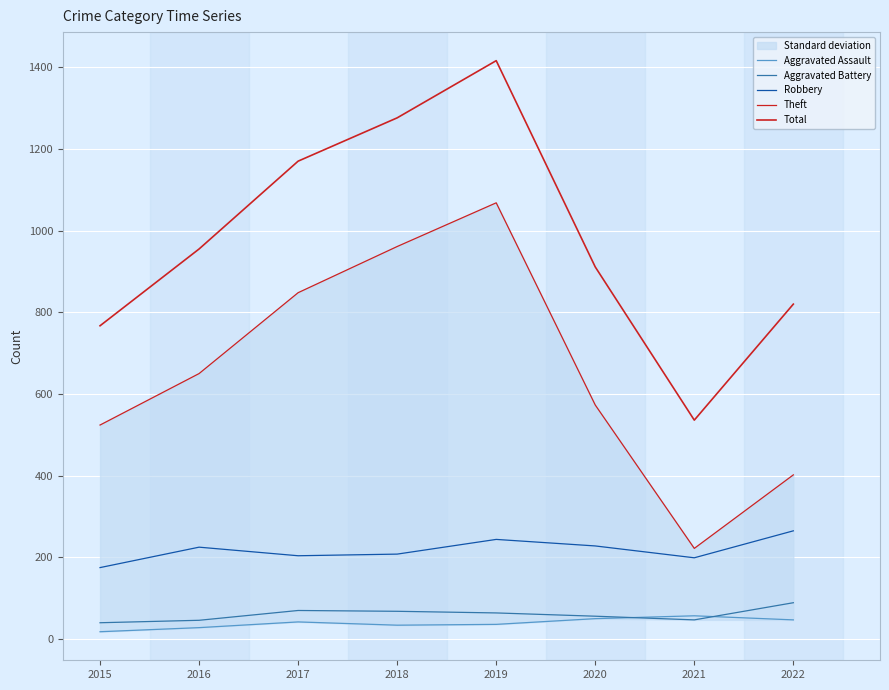

Rank the series by their maximum value, from lowest to highest.

Aggravated Assault, Aggravated Battery, Robbery, Theft, Total